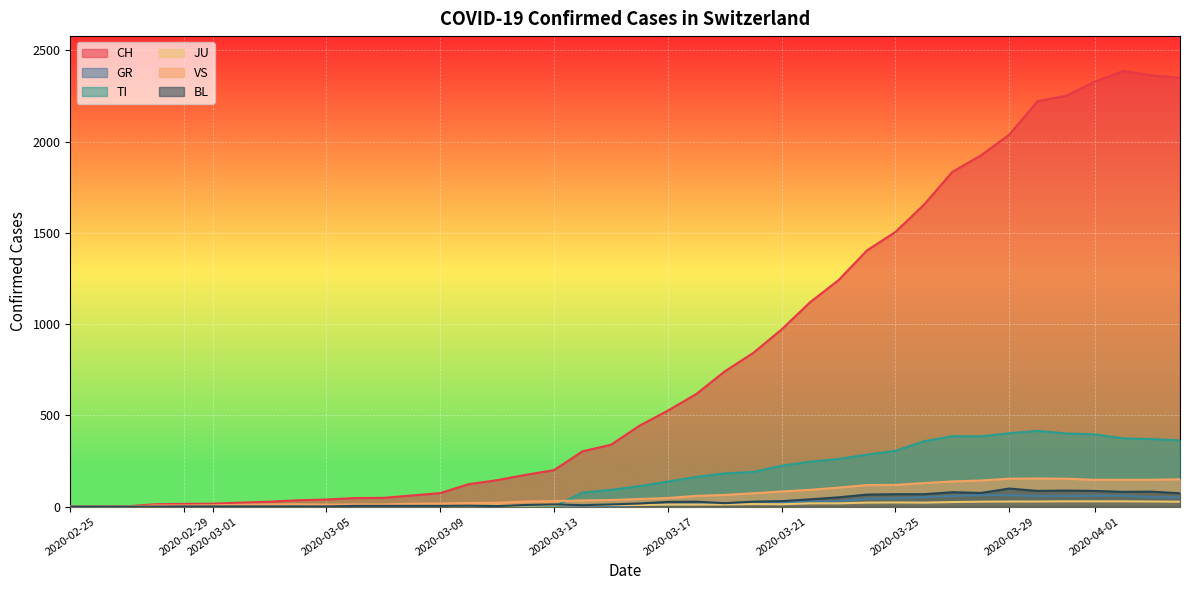

The CH series shows 145 at 2020-03-11. True or false?

True